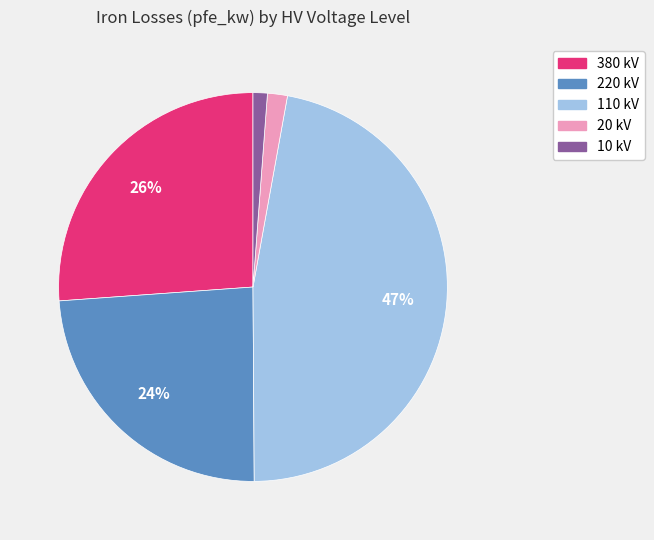

Which category has the biggest portion of the pie?

110 kV